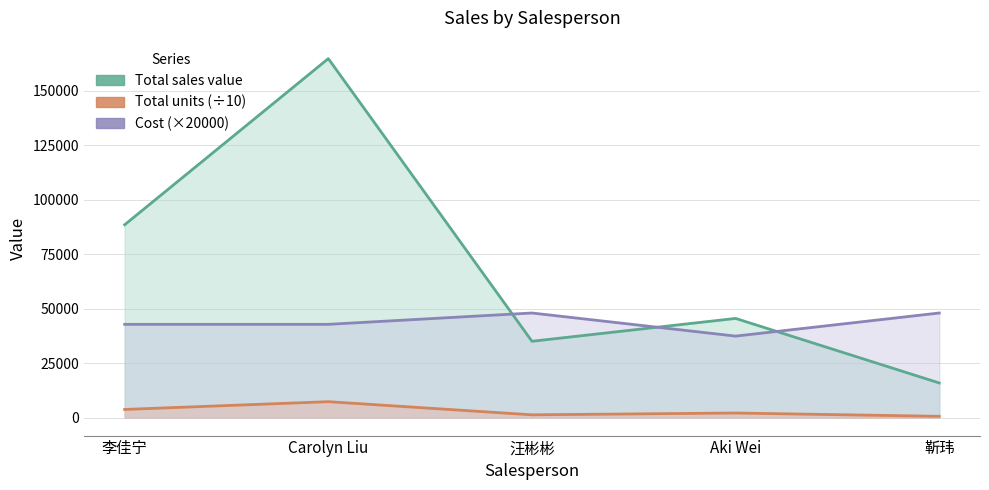

How many series are shown in this chart?

3